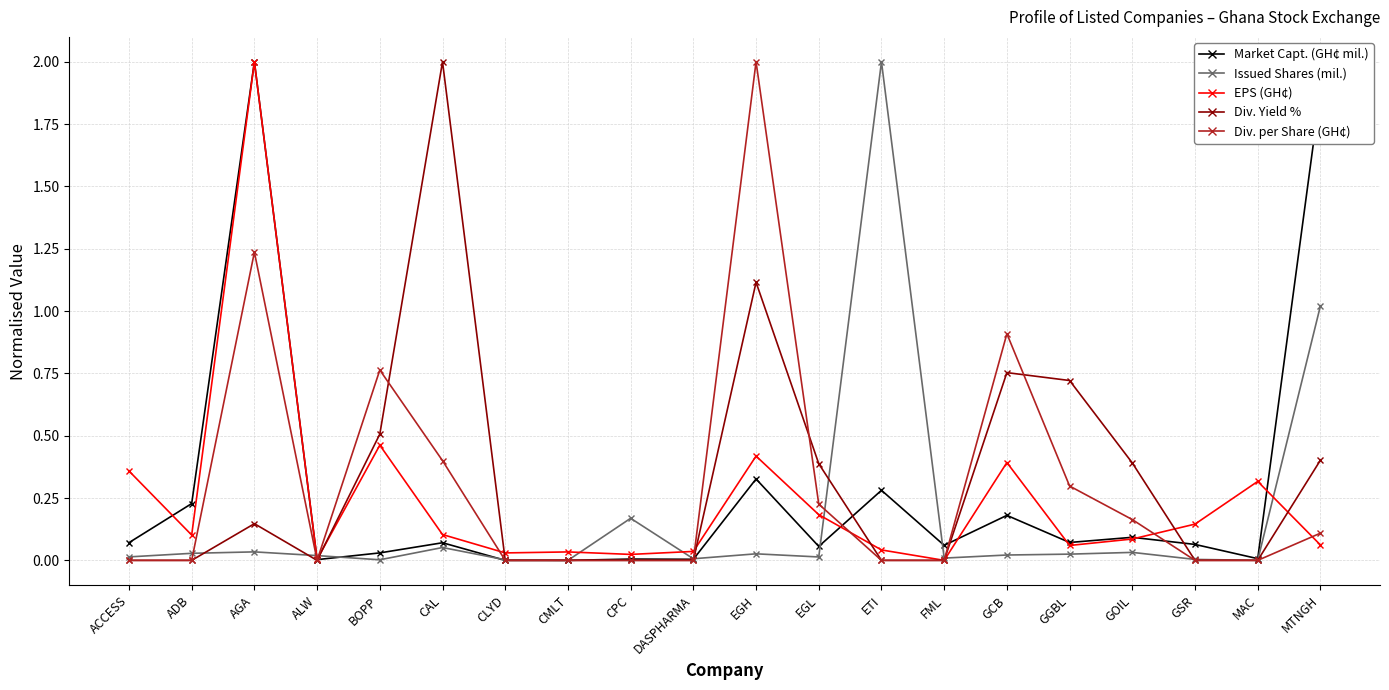

The Market Capt. (GH¢ mil.) series shows 0.0 at CMLT. True or false?

True